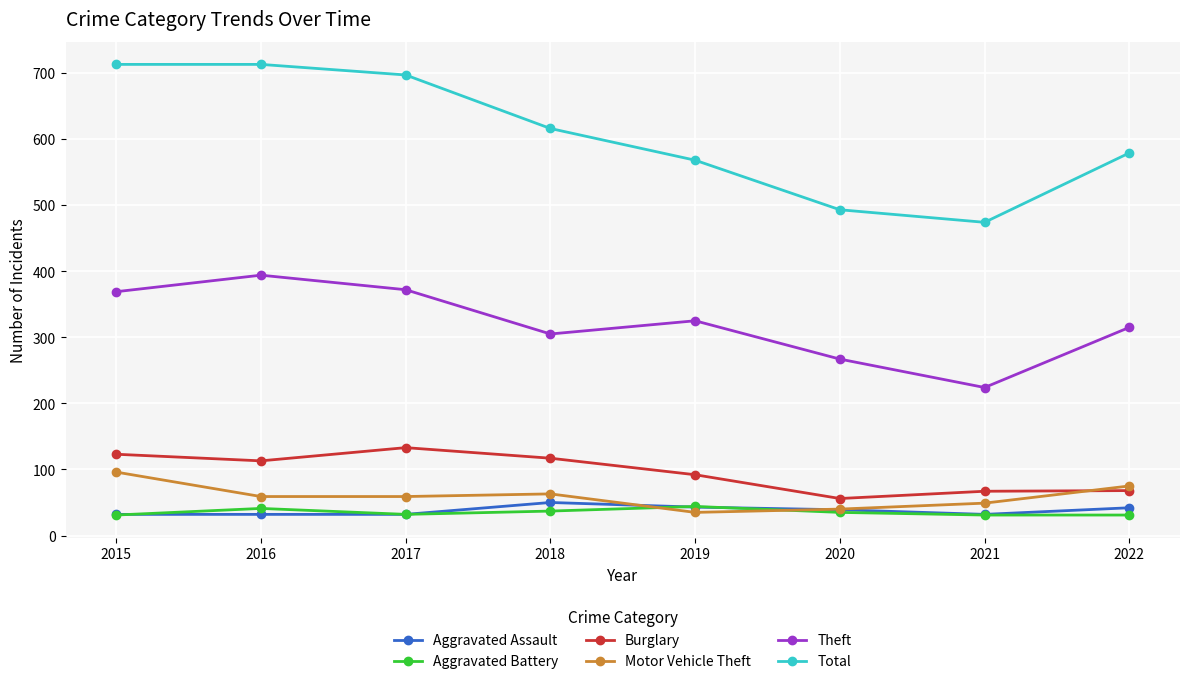

How many interior local valleys does the Theft series have?

2